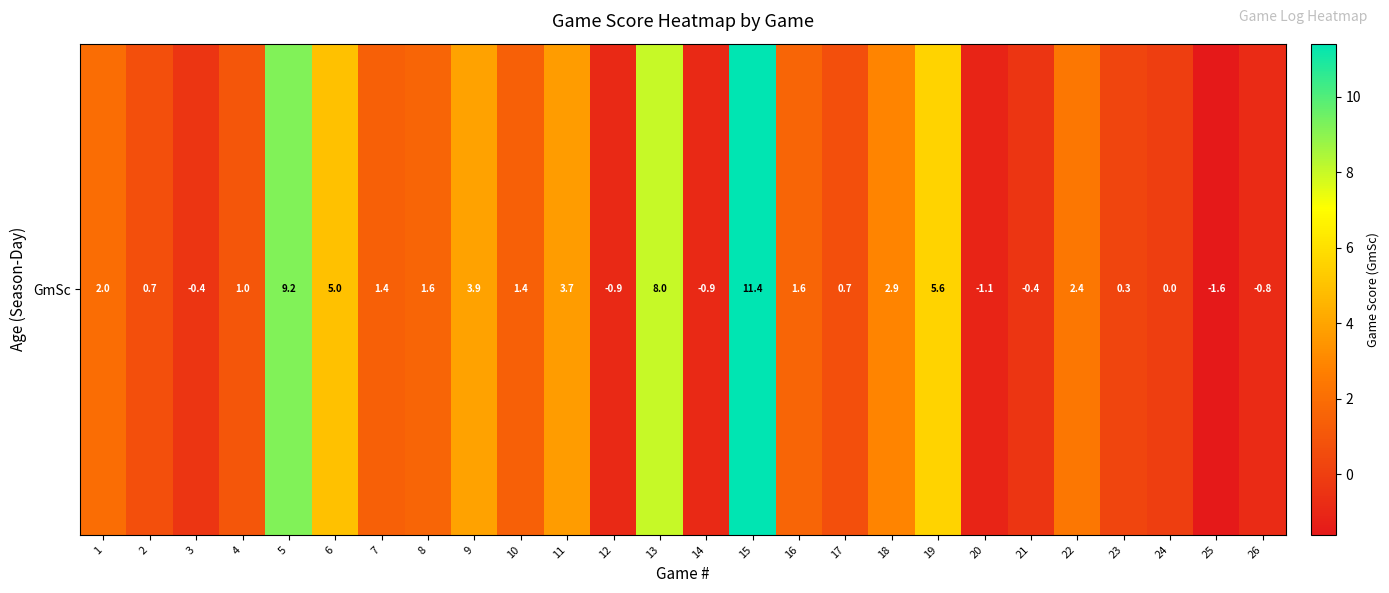

At which label is the value closest to 4?

9